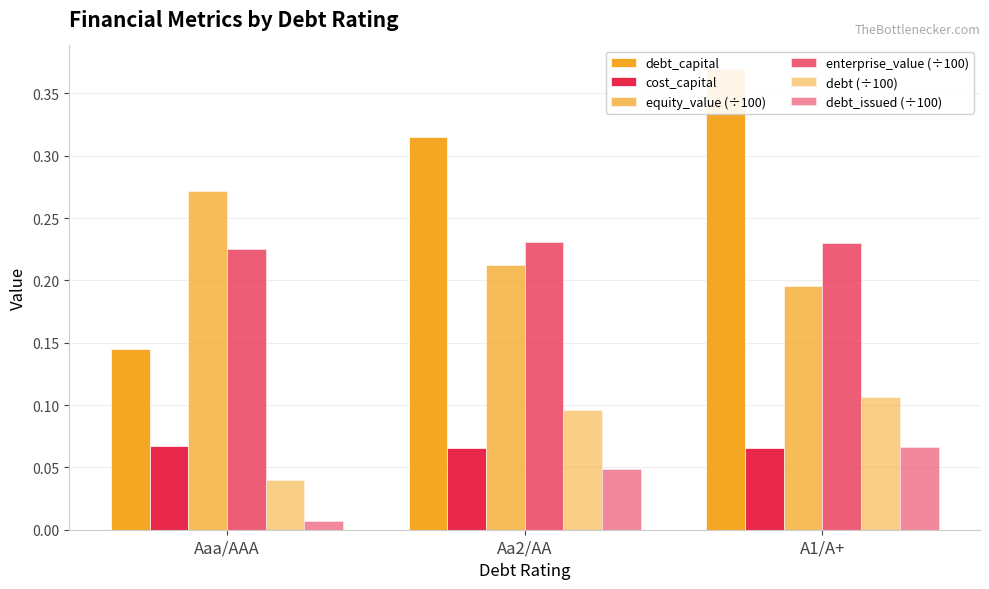

List the series in order of their peak value, highest first.

debt_capital, equity_value (÷100), enterprise_value (÷100), debt (÷100), cost_capital, debt_issued (÷100)